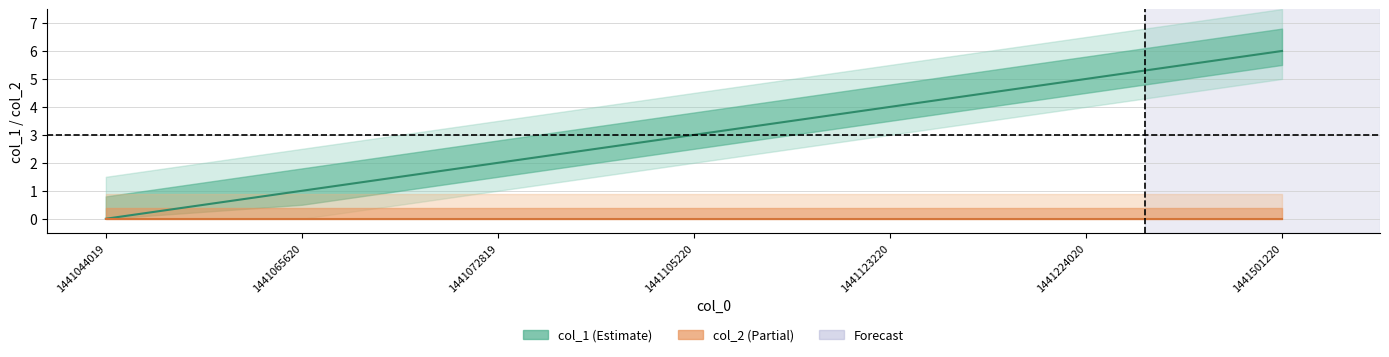

How many values are between 1 and 5?

5